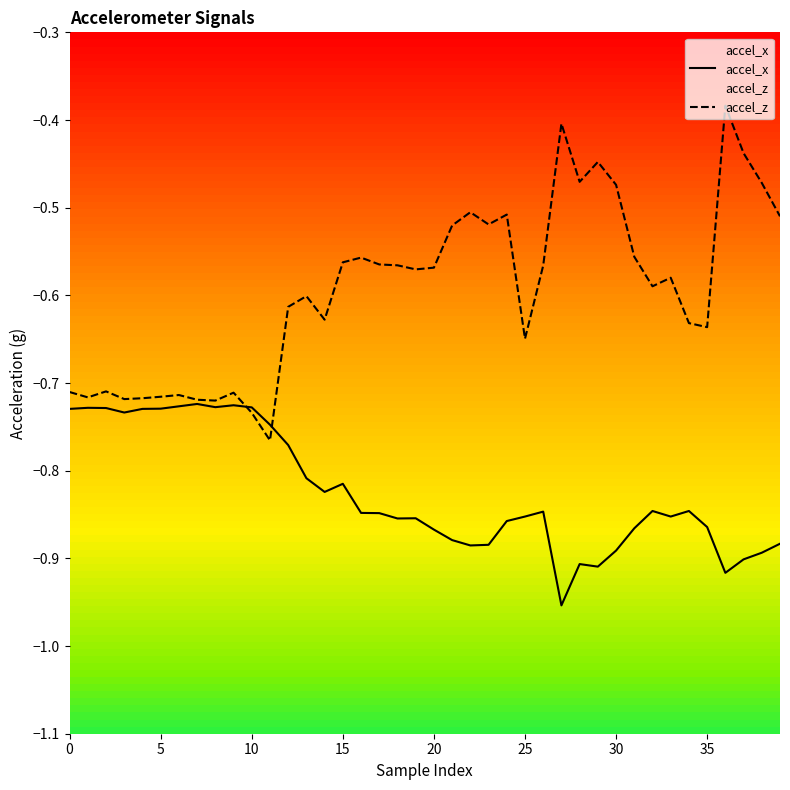

What are all the series names shown in the legend?

accel_x, accel_z